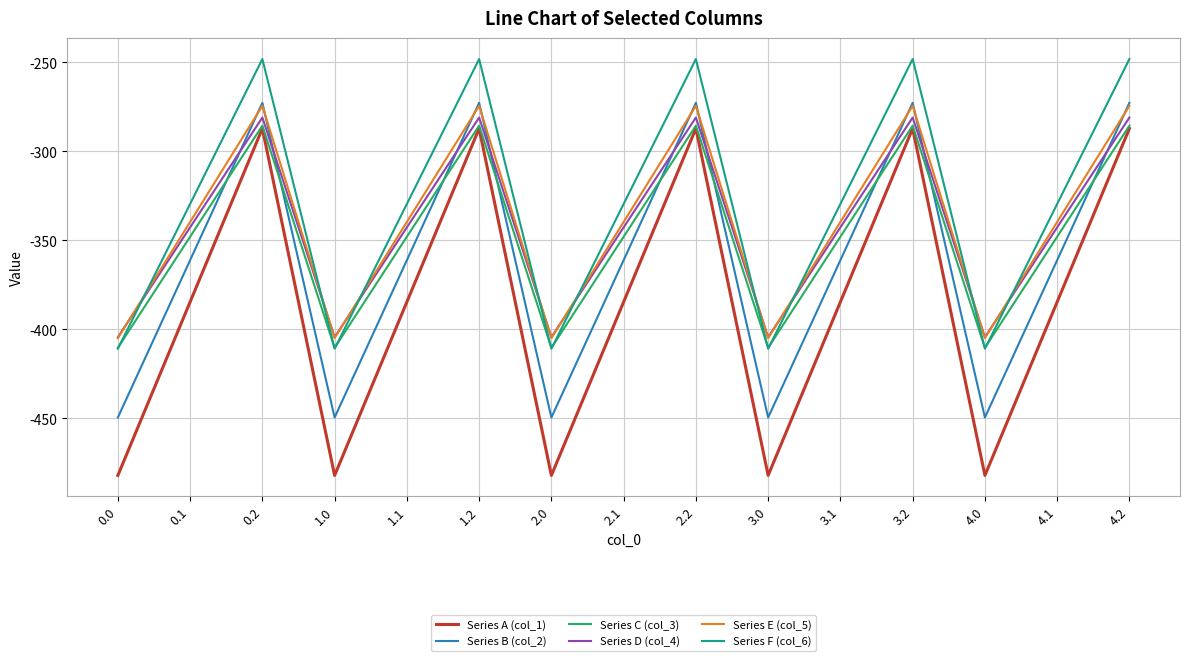

Is the value of Series C (col_3) at 4.2 greater than the value of Series D (col_4) at 2.0?

Yes